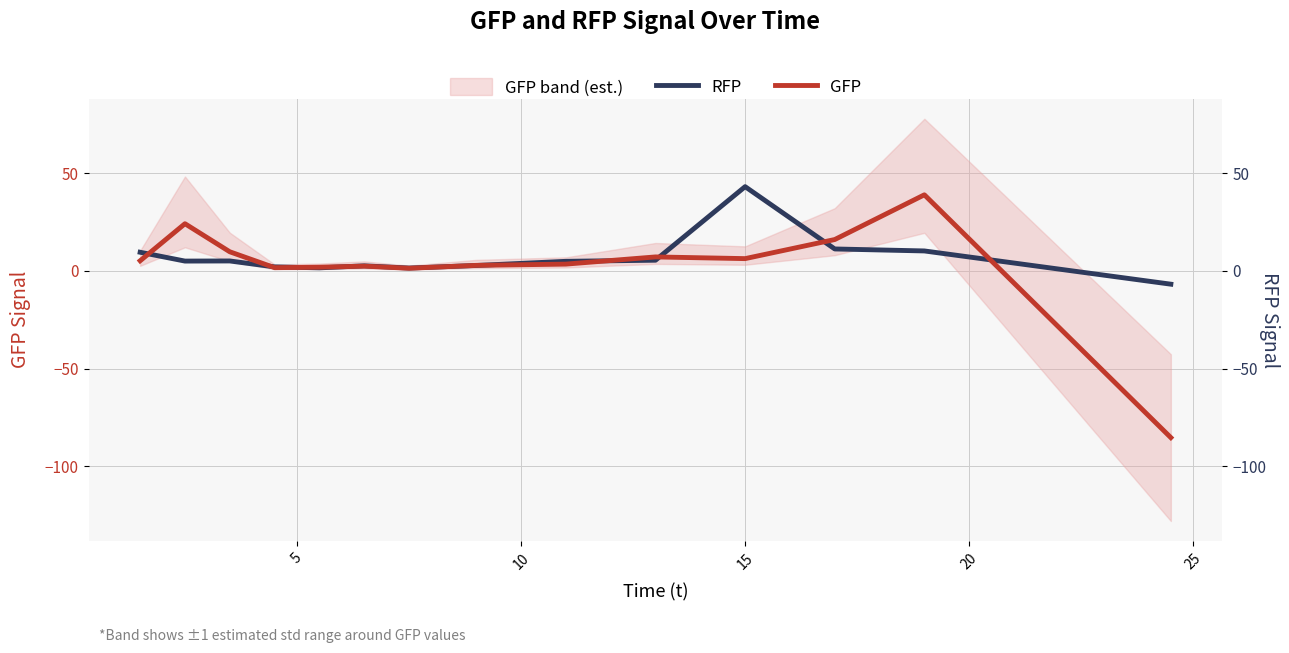

Reading left to right, extract all data points from this chart.

RFP: 9.5	5.0	5.1	2.0	1.6	2.6	1.4	2.8	4.9	5.5	43.1	11.2	10.2	-6.8
GFP: 5.2	24.1	9.8	1.6	1.9	2.4	1.3	2.8	3.5	7.1	6.3	16.0	38.9	-85.3